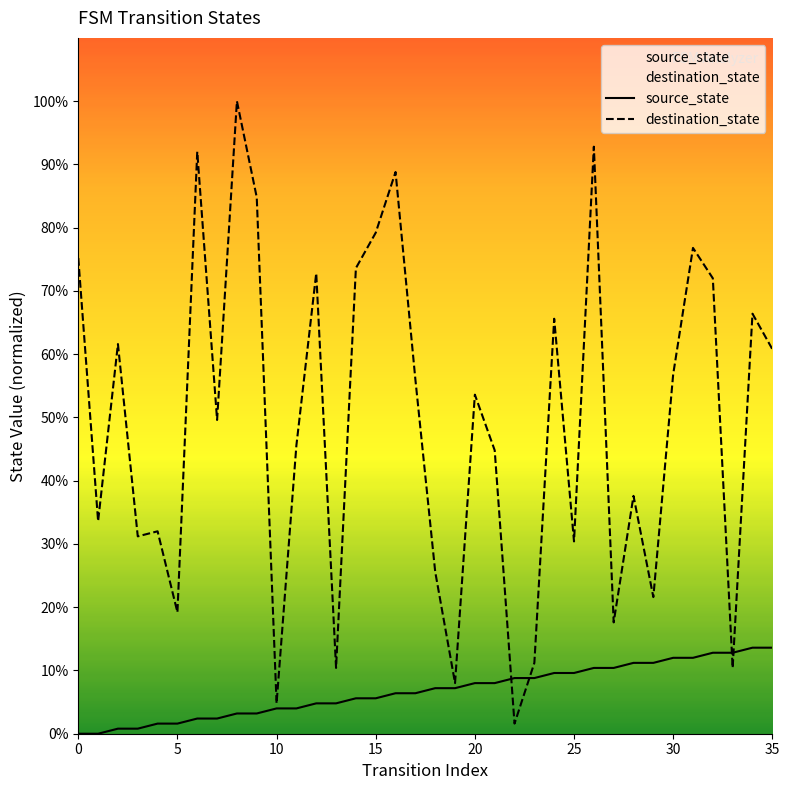

True or false: source_state has more than 2 points higher than both neighbors.

False